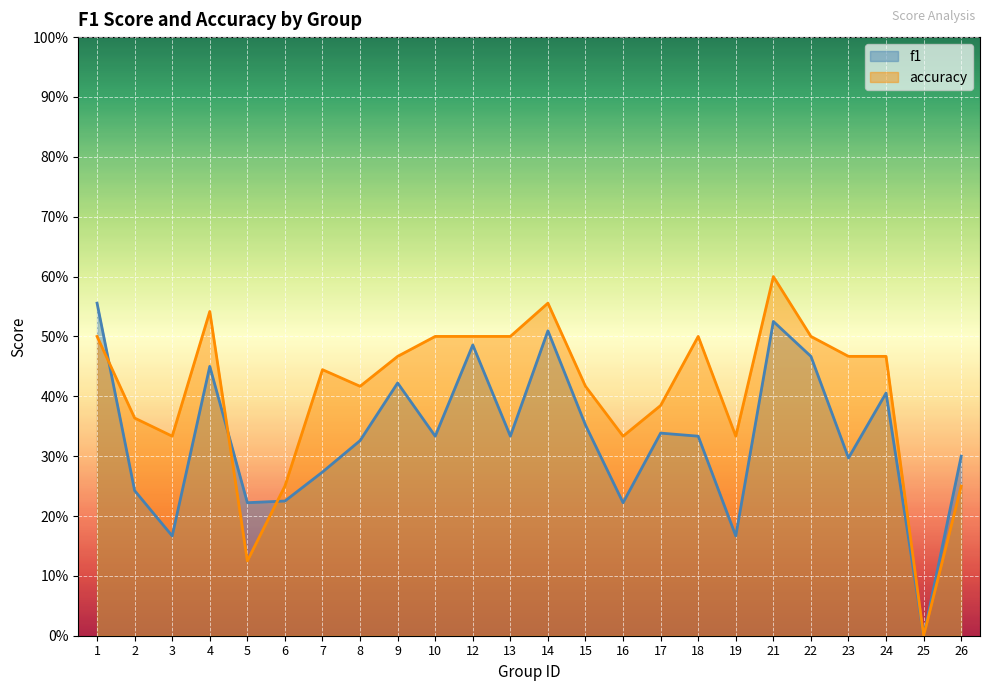

Rank the categories by accuracy value from lowest to highest.

25, 5, 6, 26, 3, 16, 19, 2, 17, 8, 15, 7, 9, 23, 24, 1, 10, 12, 13, 18, 22, 4, 14, 21